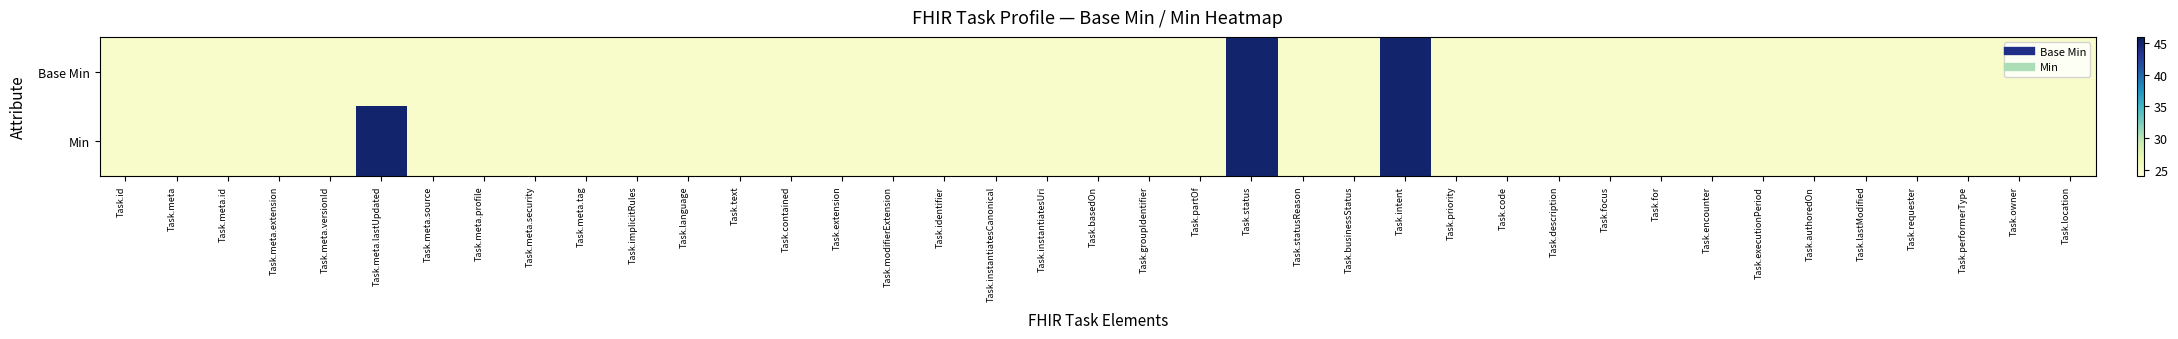

Which series has the largest total across all categories?

Min